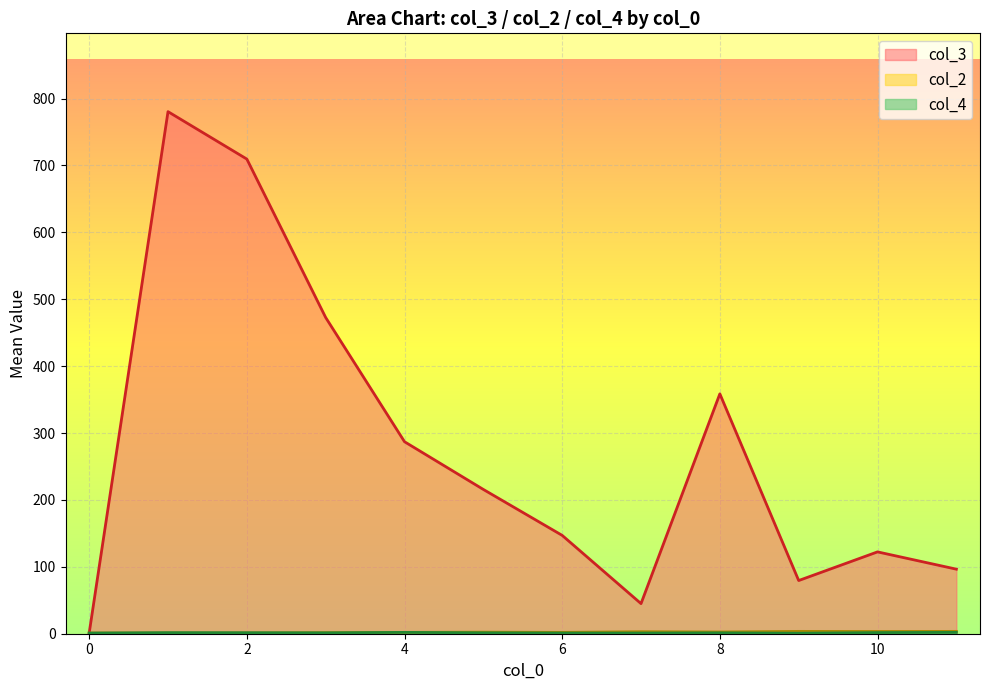

After their last crossing, which series has the higher values: col_4 or col_2?

col_2